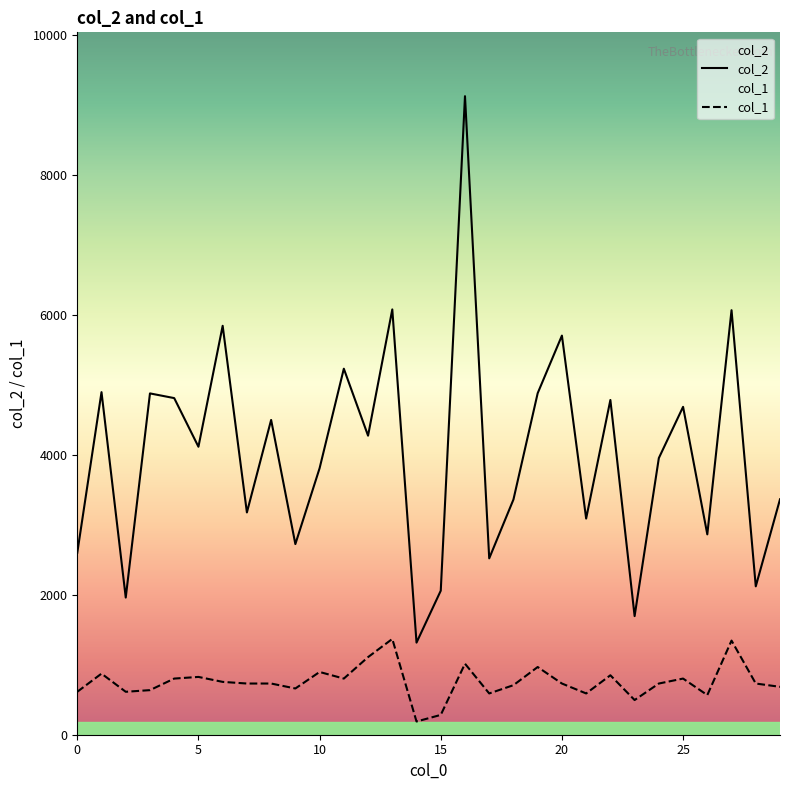

List the series in order of their overall mean, lowest first.

col_1, col_2